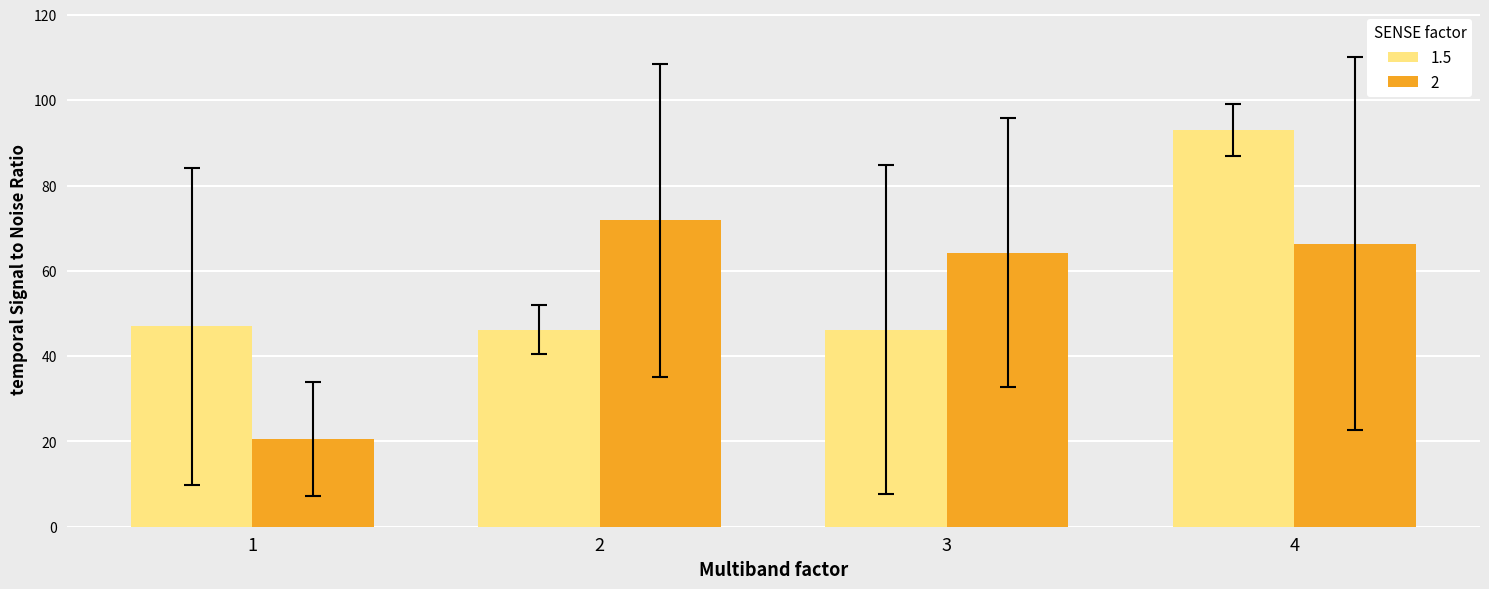

What value does the 1.5 series have at 4?

93.0